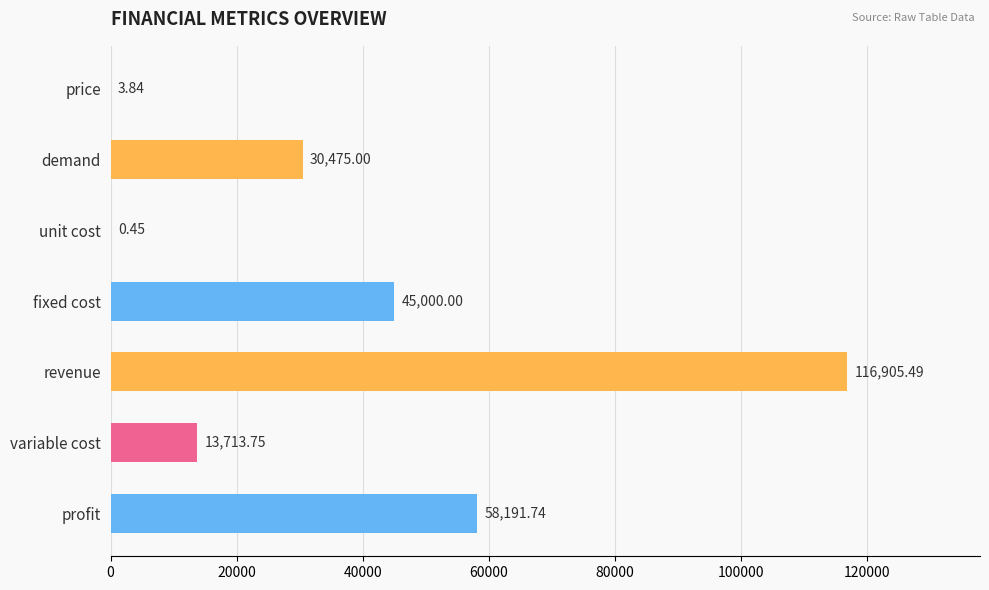

At which label is the value closest to 58452?

profit